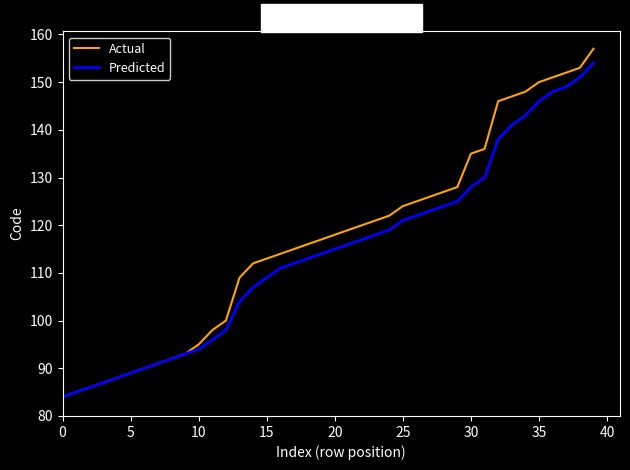

Which series has the largest range (max minus min)?

Actual